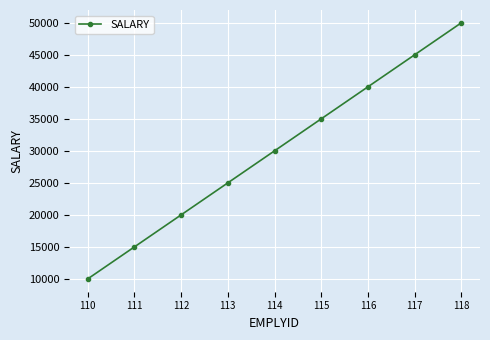

What is the difference between the maximum and minimum values?

40000